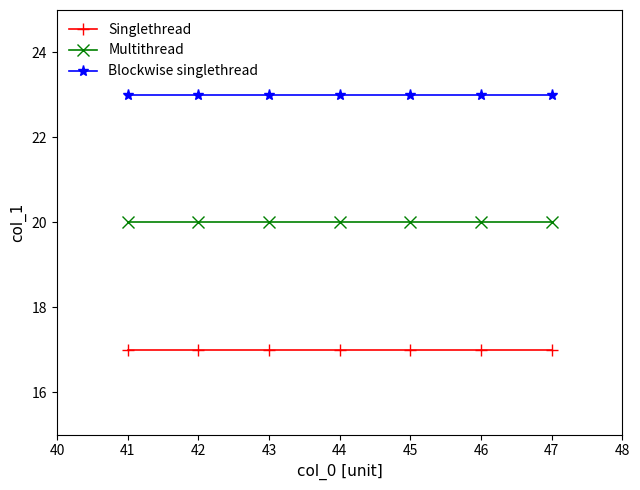

True or false: Singlethread and Multithread cross at least once.

False